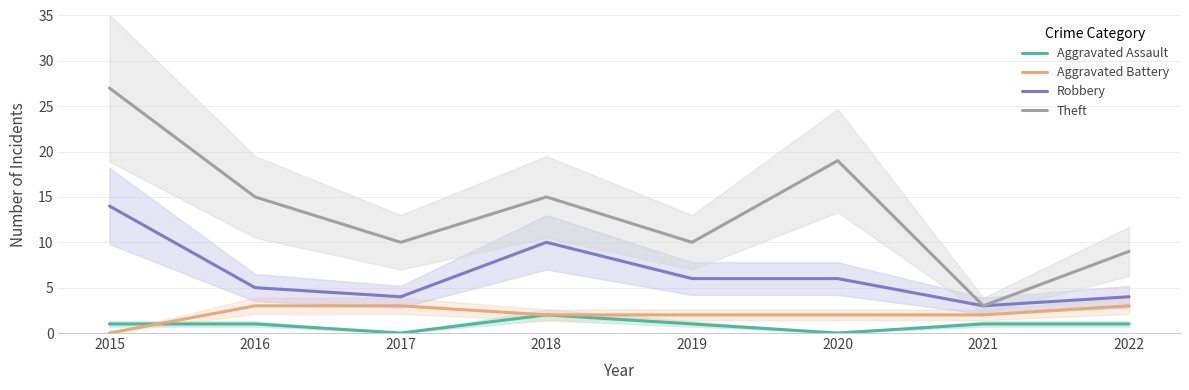

What is the lowest value of the Robbery series?

3